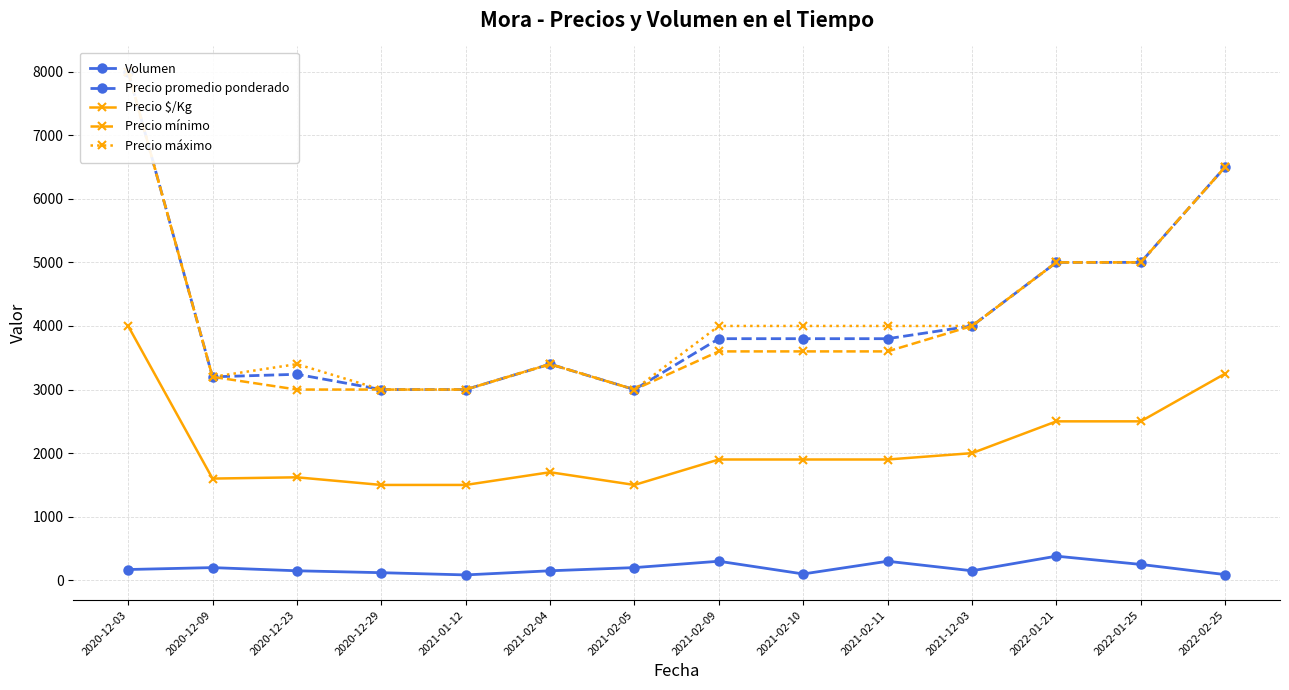

Reading right to left, what are all the values shown in this chart?

Volumen: 90	250	380	150	300	100	300	200	150	85	120	150	200	170
Precio promedio ponderado: 6500	5000	5000	4000	3800	3800	3800	3000	3400	3000	3000	3240	3200	8000
Precio $/Kg: 3250	2500	2500	2000	1900	1900	1900	1500	1700	1500	1500	1620	1600	4000
Precio mínimo: 6500	5000	5000	4000	3600	3600	3600	3000	3400	3000	3000	3000	3200	8000
Precio máximo: 6500	5000	5000	4000	4000	4000	4000	3000	3400	3000	3000	3400	3200	8000